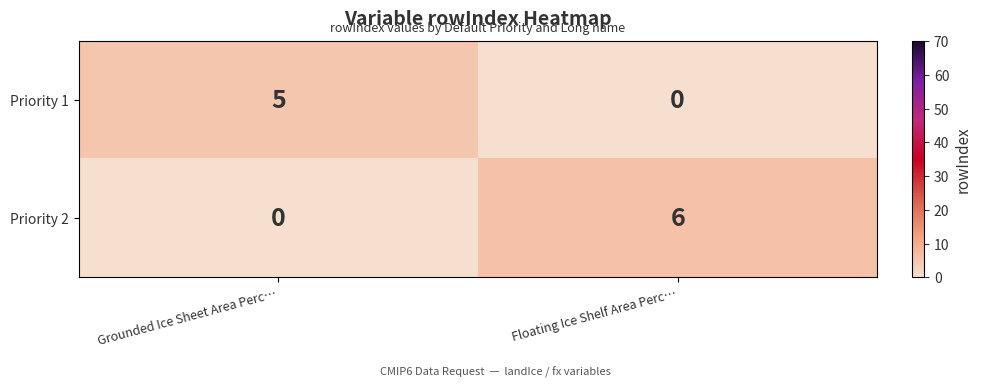

Which series changed the most between Grounded Ice Sheet Area Perc… and Floating Ice Shelf Area Perc…?

Priority 2